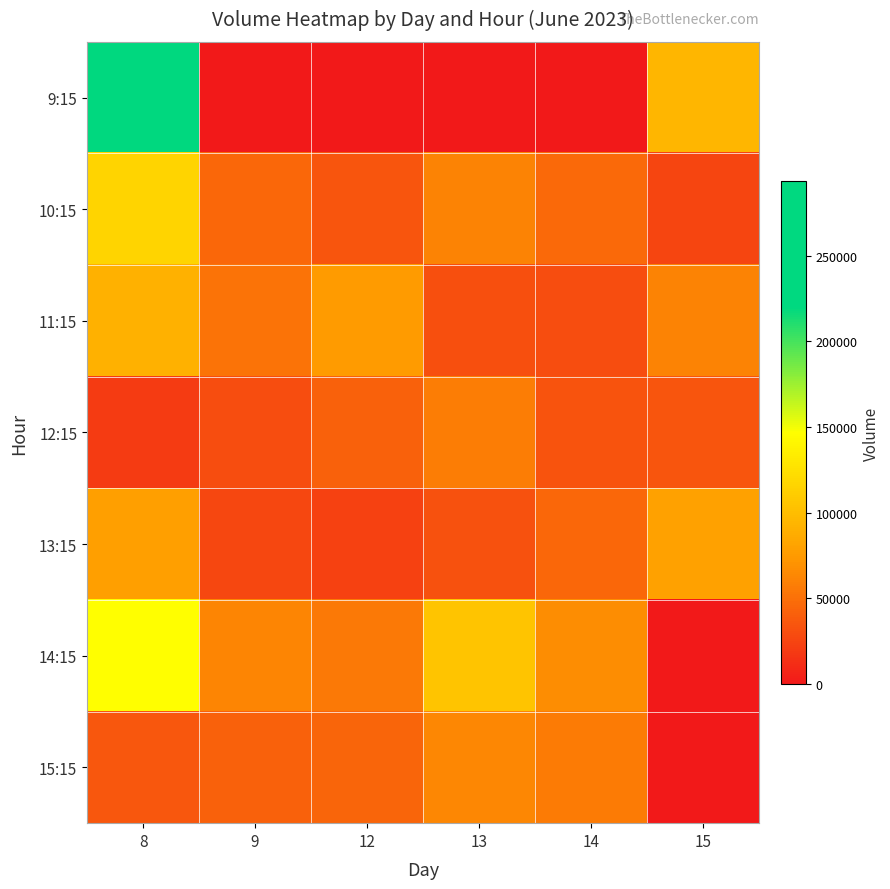

What is the difference between the highest and lowest values at 14?

67565